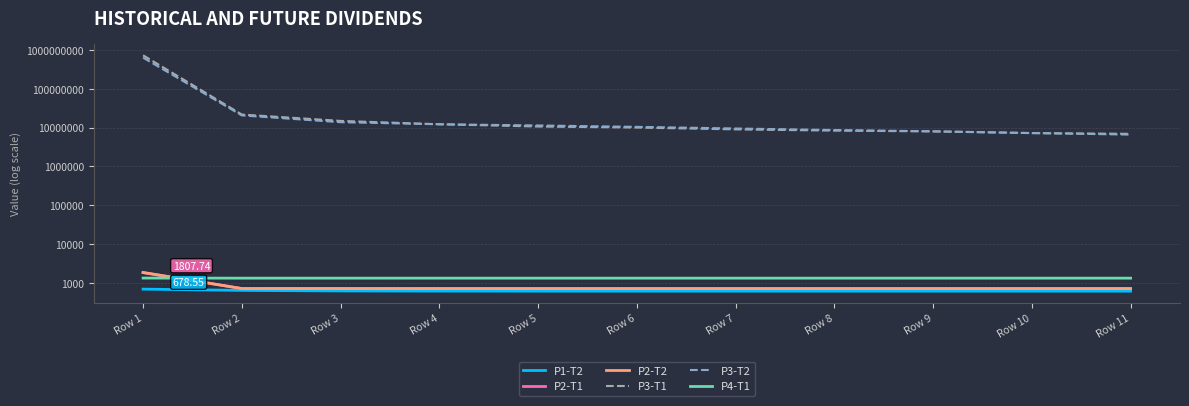

Does the chart have visible grid lines?

Yes